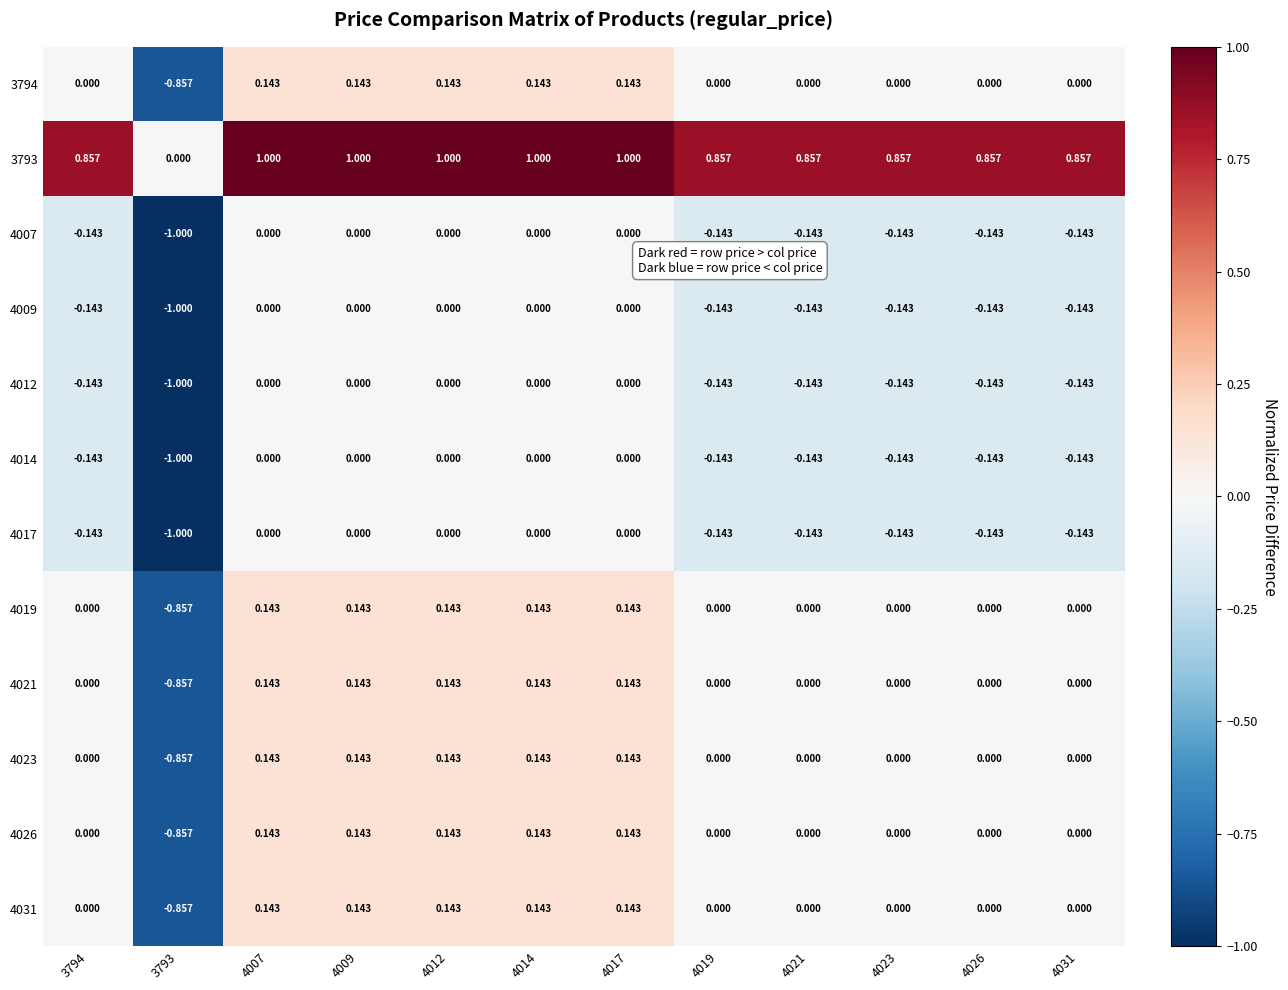

How many data points in 4014 are less than 0?

7